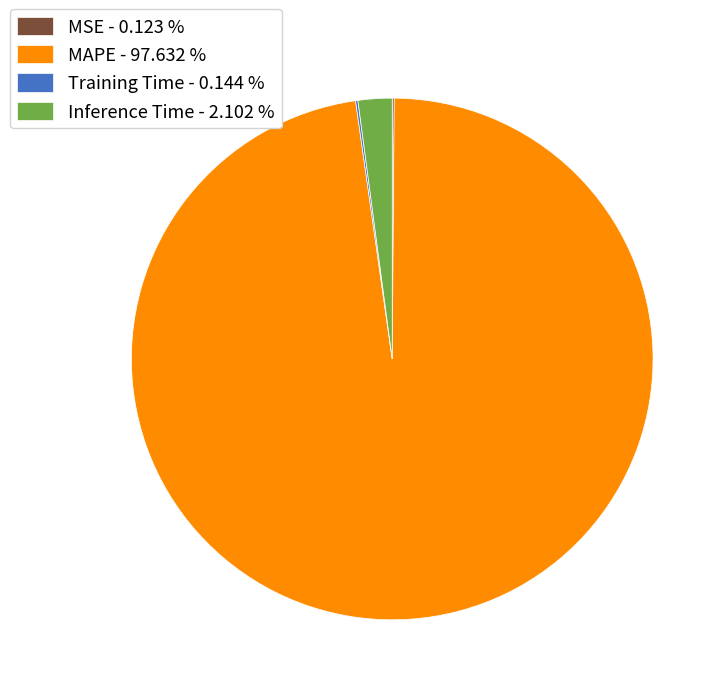

Is Inference Time - 2.102 % the majority of the pie?

No